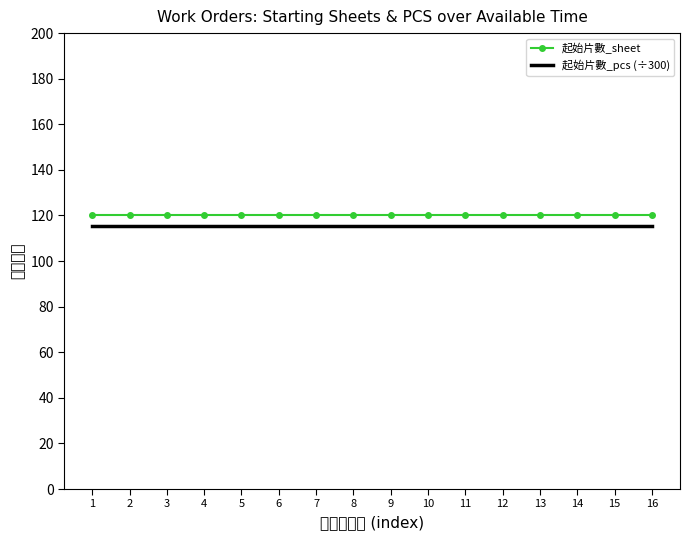

What is the average value of the 起始片數_pcs (÷300) series?

115.2